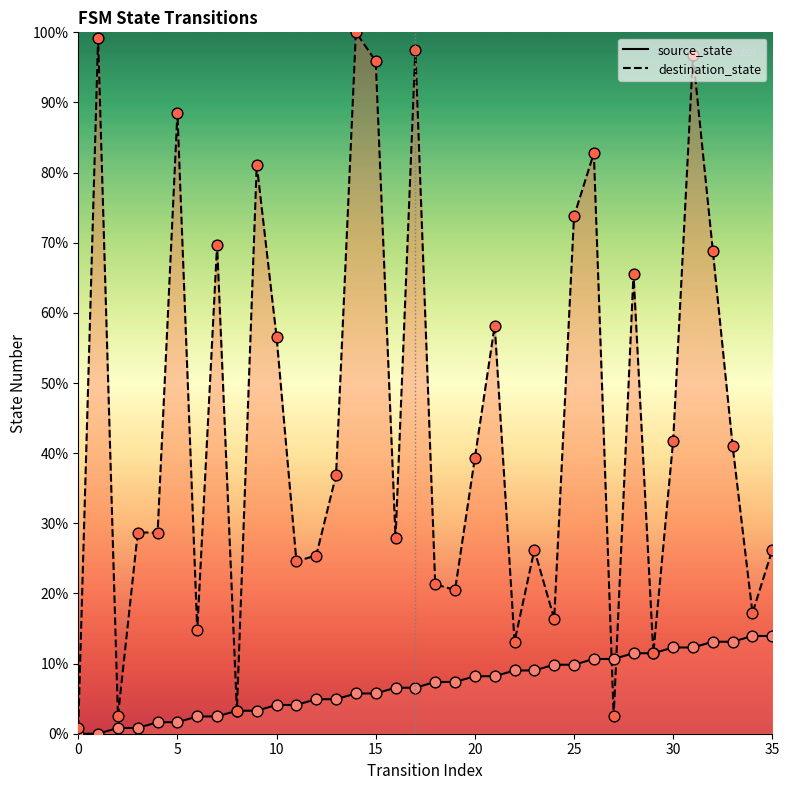

At which category is the sum across all series the highest?

31